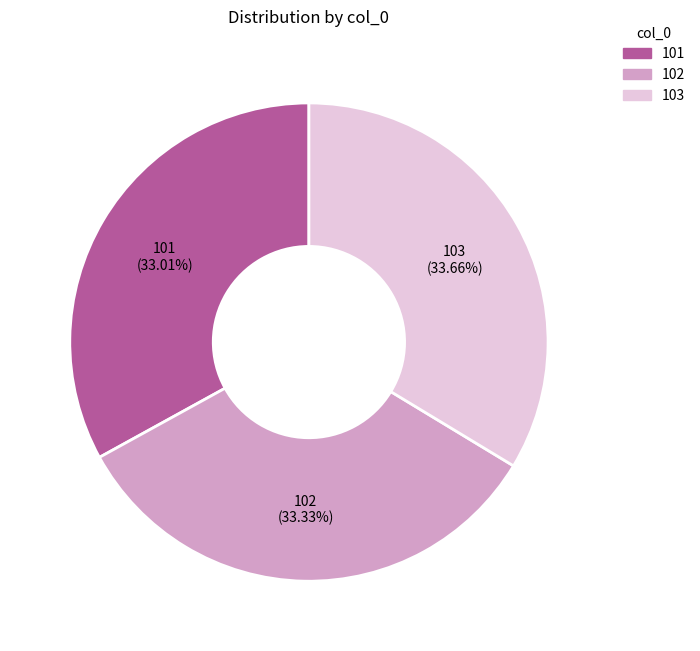

Approximately how many times larger is the value at 102 compared to 103?

1.0